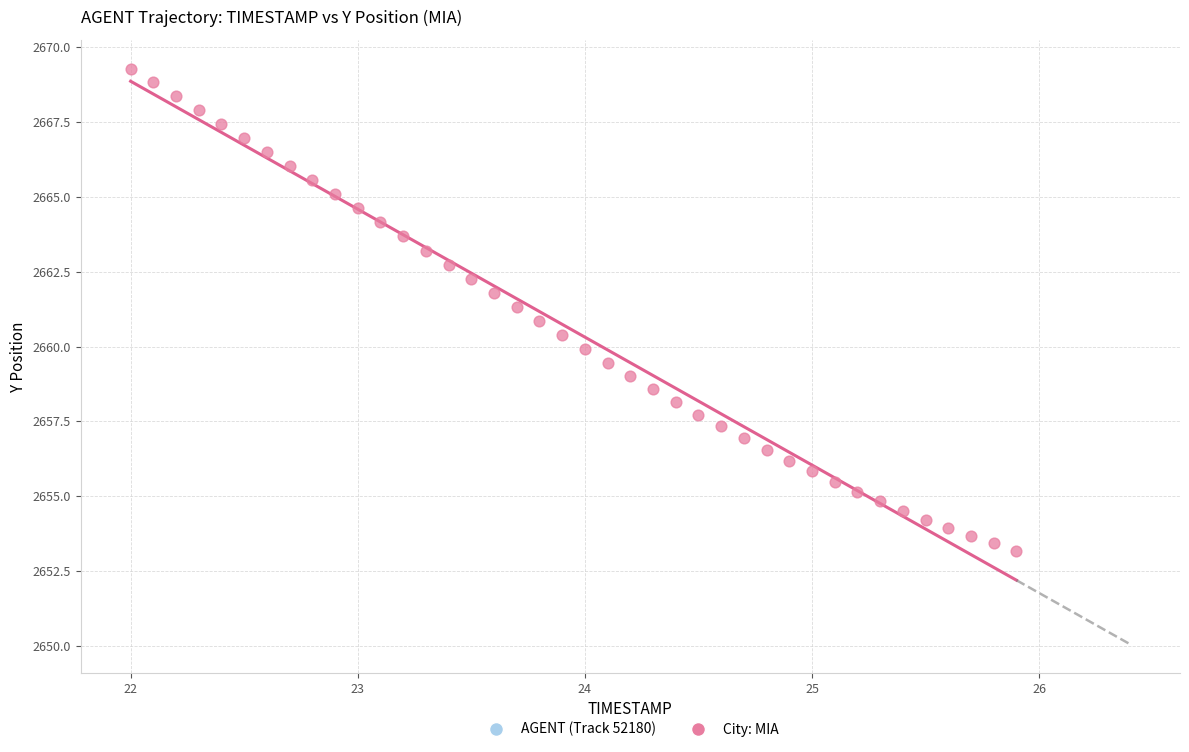

What is the range of Y values (max minus min)?

16.1